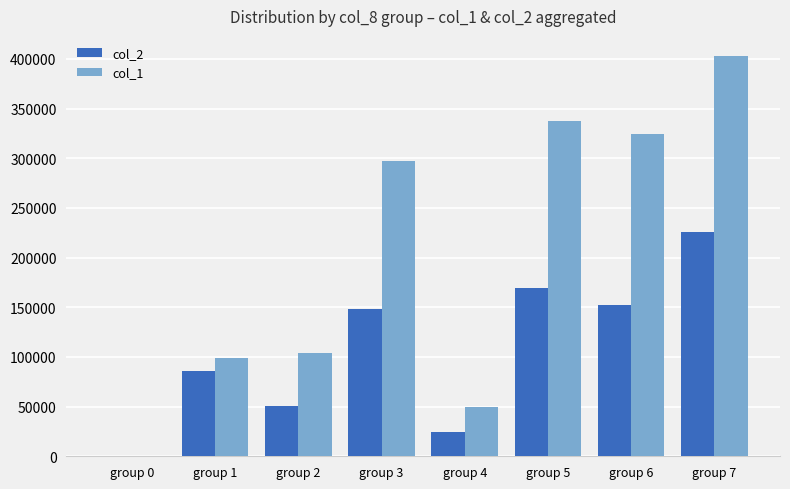

What are all the series names shown in the legend?

col_2, col_1